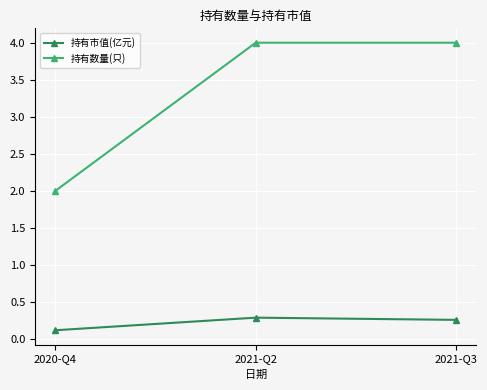

How many lines are shown in the chart?

2